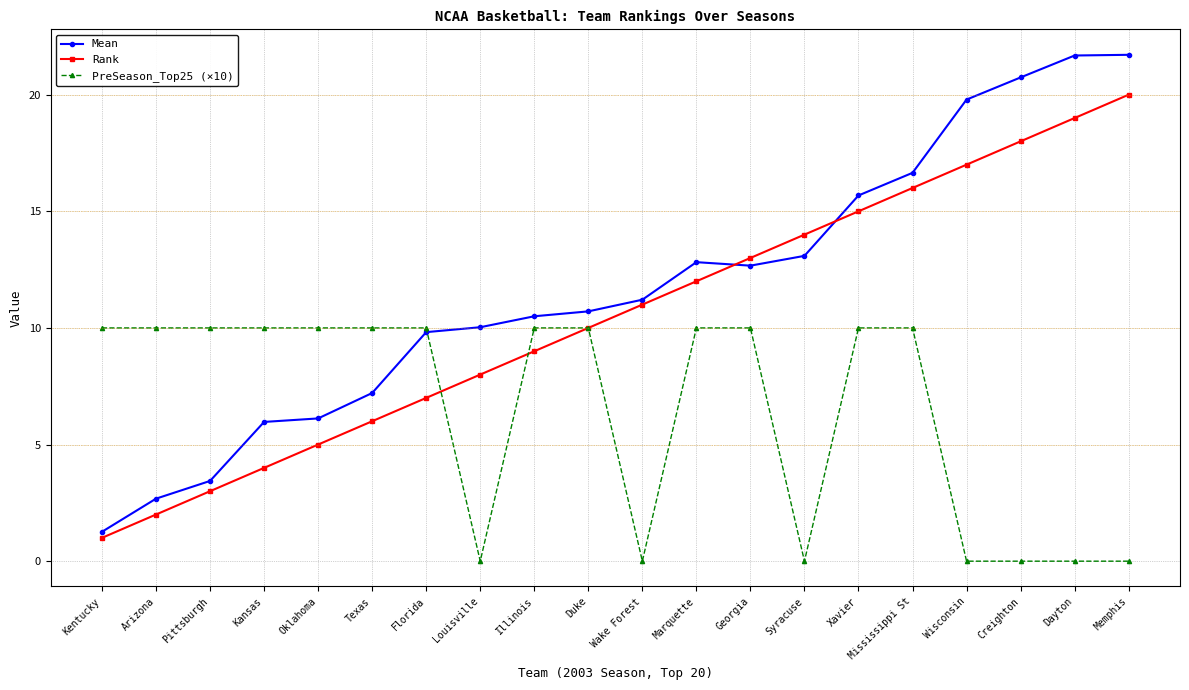

What is the highest value of the Mean series?

21.7